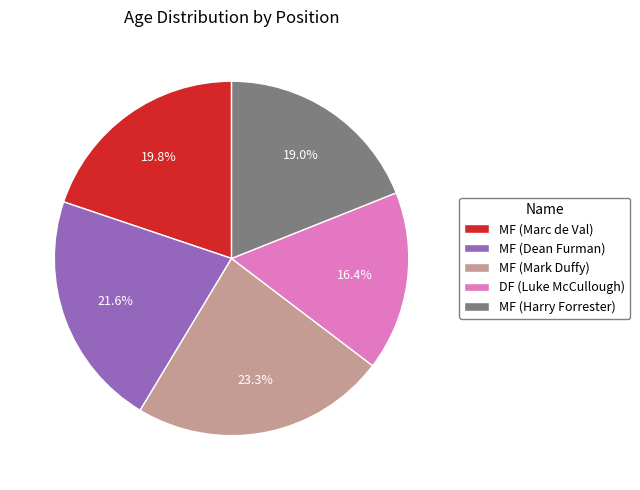

What is the largest slice in the pie chart?

MF (Mark Duffy)